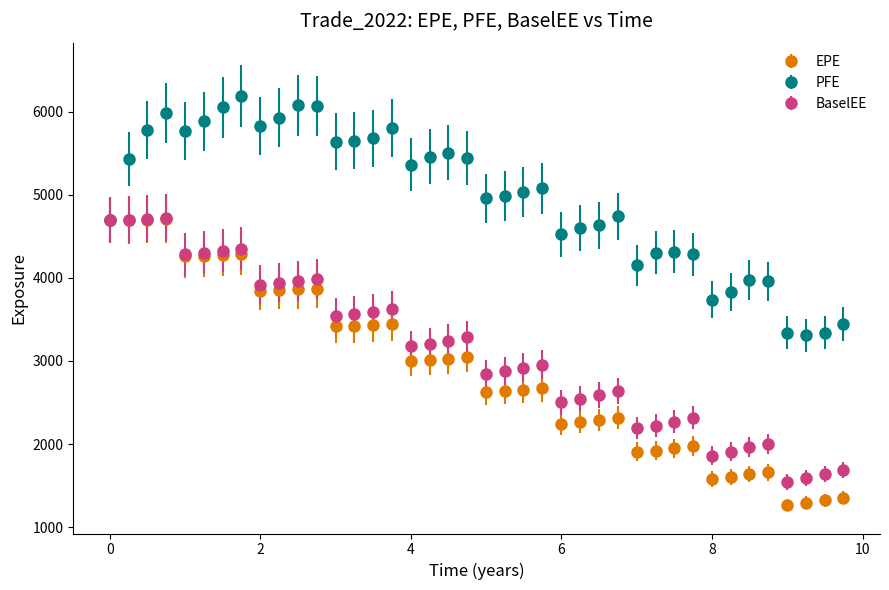

What are all the series names shown in the legend?

EPE, PFE, BaselEE